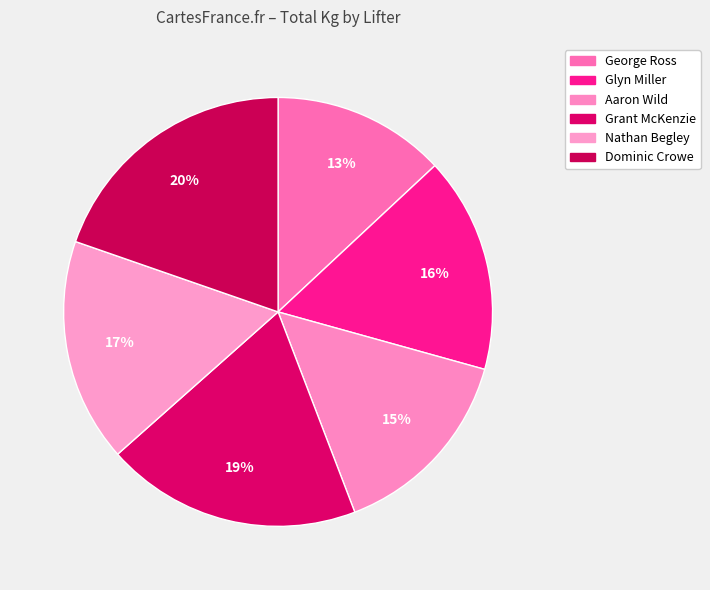

To the nearest percent, what is the difference between the largest and smallest slice percentages?

7%